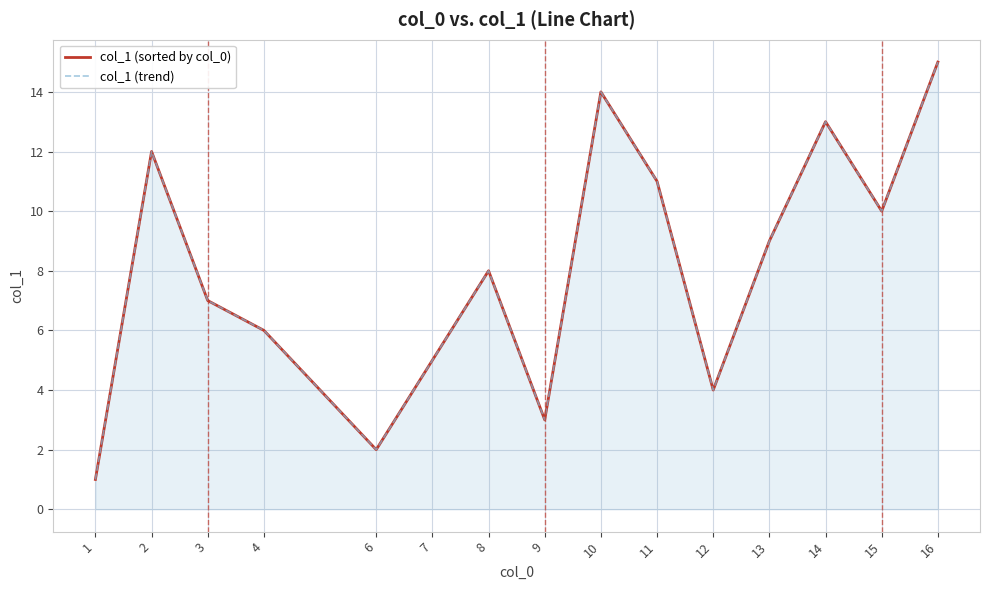

The value of col_1 (sorted by col_0) at 1 is 1. True or false?

True